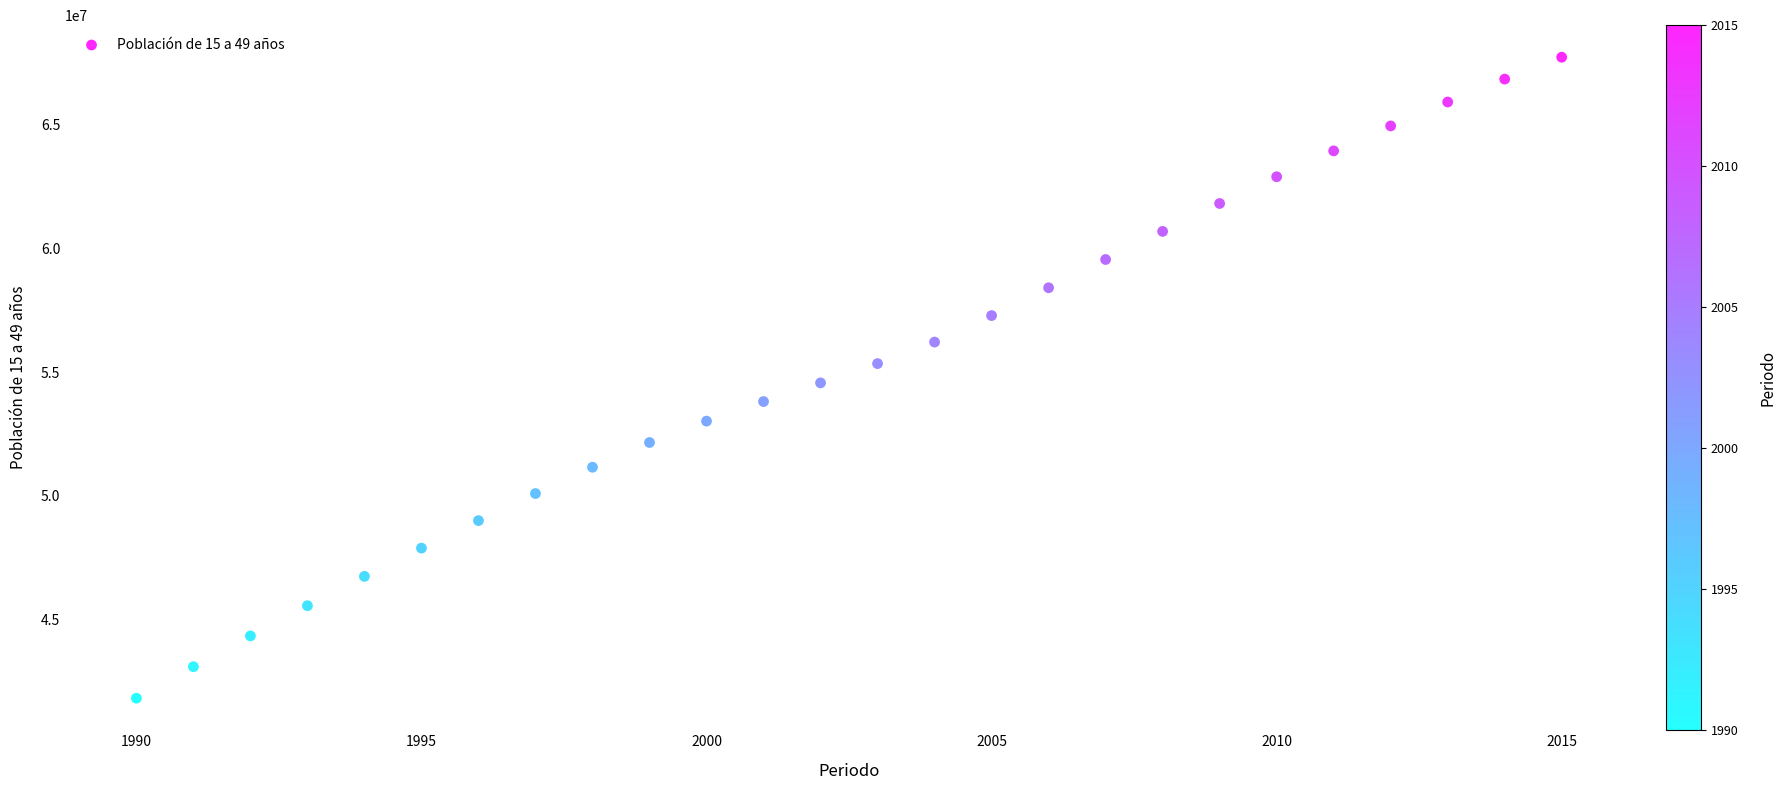

What is the range of Y values (max minus min)?

25885459